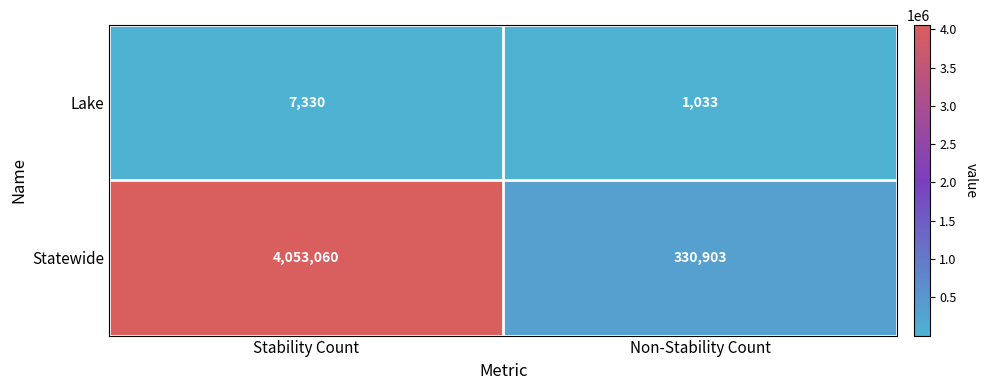

At Stability Count, list the series in order from largest to smallest.

Statewide, Lake